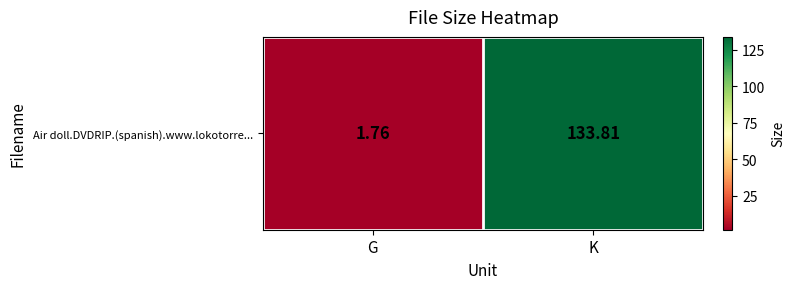

What is the average value?

67.8